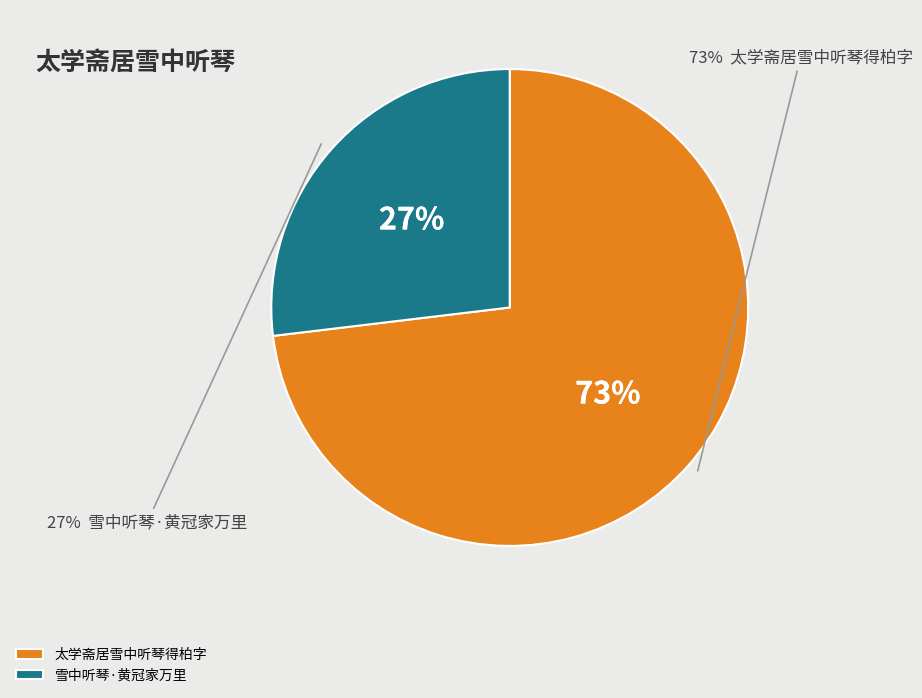

How many slices are in this pie chart?

2